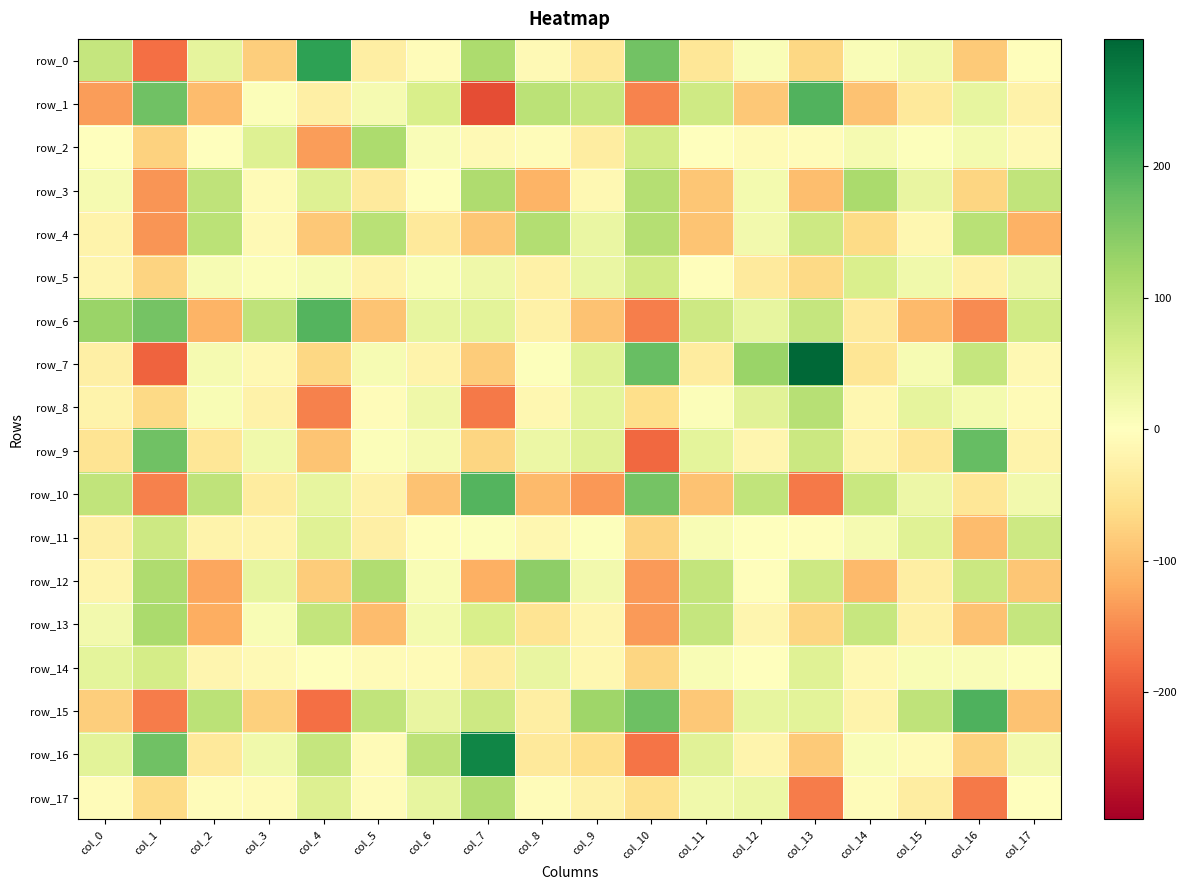

At which category is the sum across all series the highest?

col_13